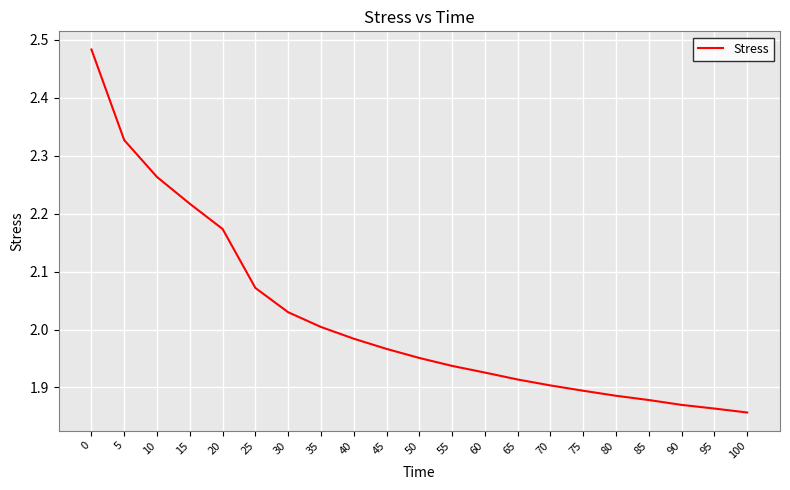

Which has a higher value, 25 or 70?

25